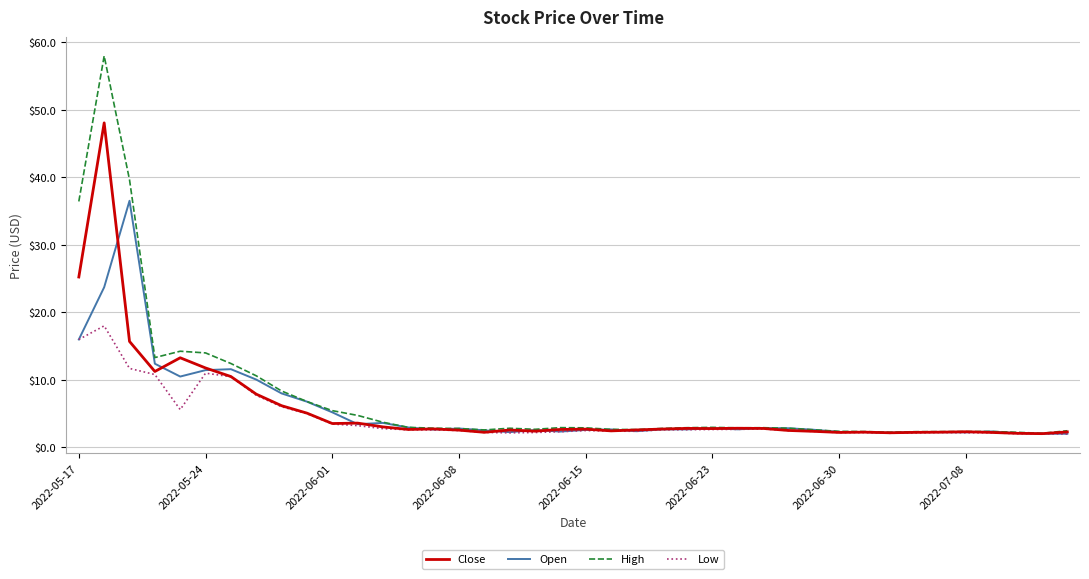

At how many categories does at least one series exceed 57?

1